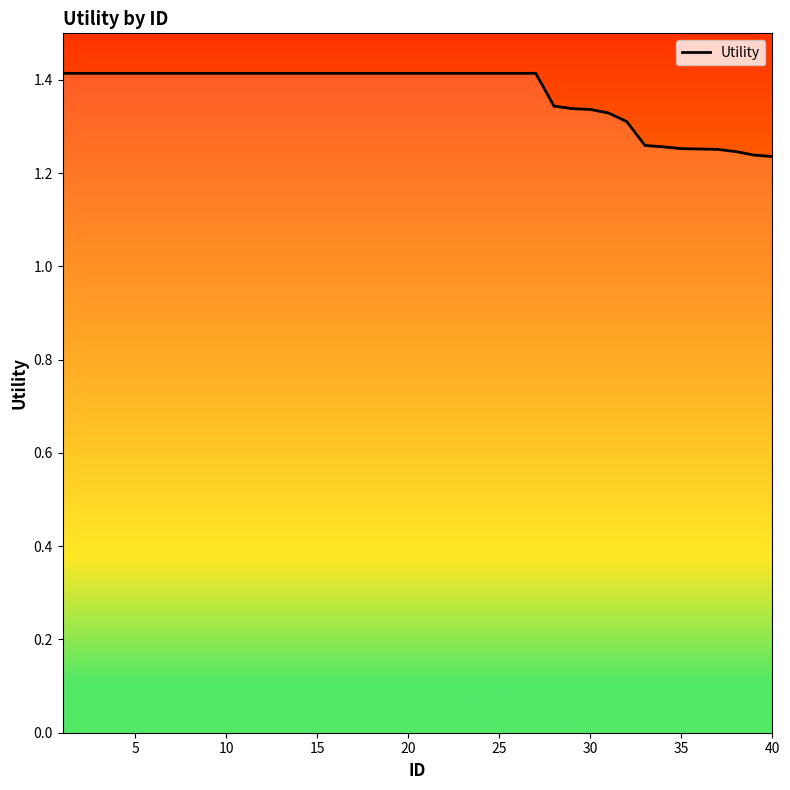

What is the maximum value shown in the chart?

1.4